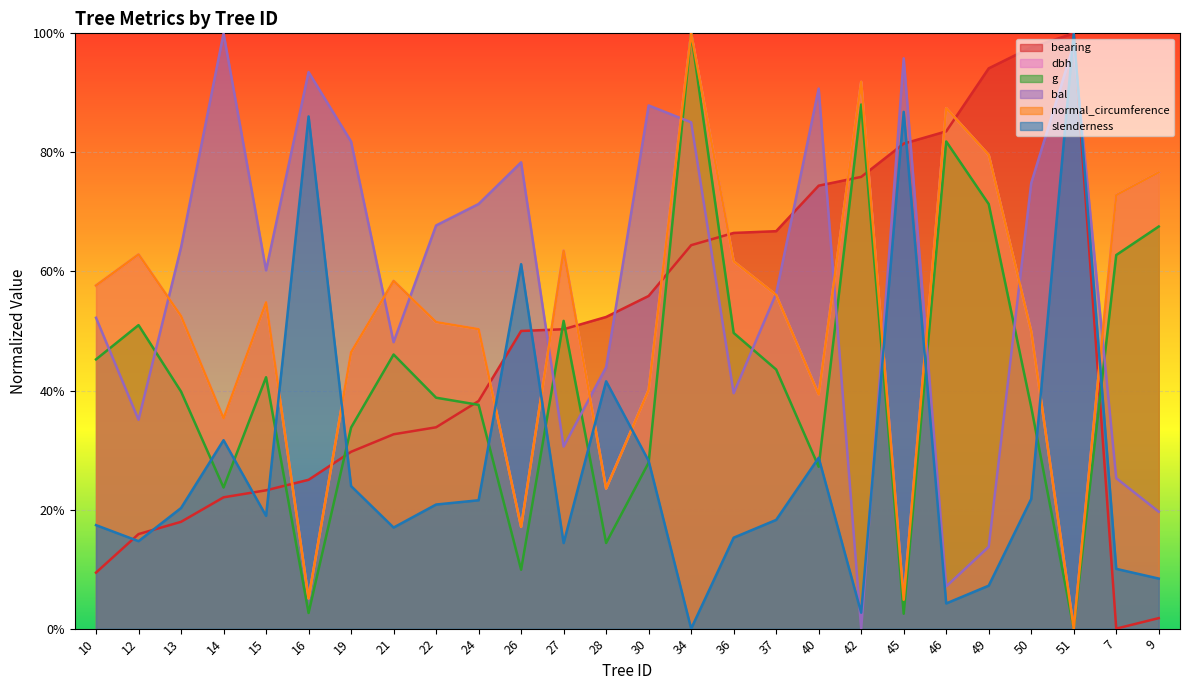

List the series in order of their peak value, highest first.

bearing, dbh, g, bal, normal_circumference, slenderness